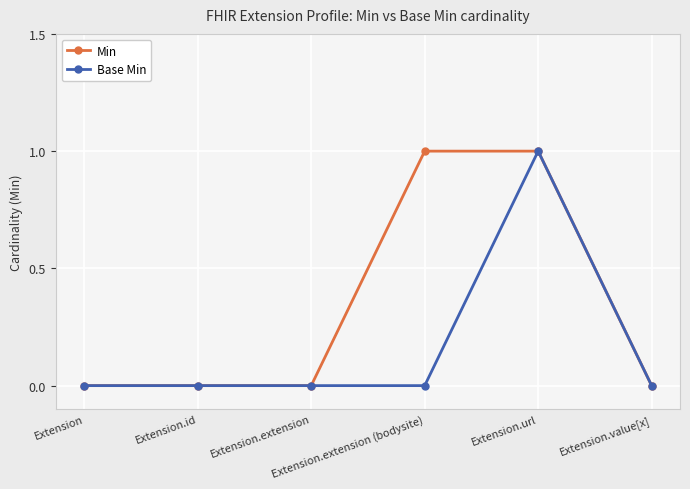

In Base Min, how many points are higher than both neighbors (excluding endpoints)?

1